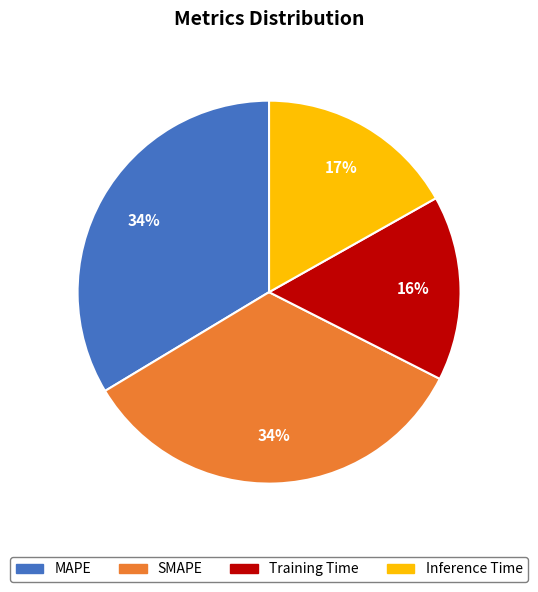

True or false: Inference Time accounts for 3% of the total.

False